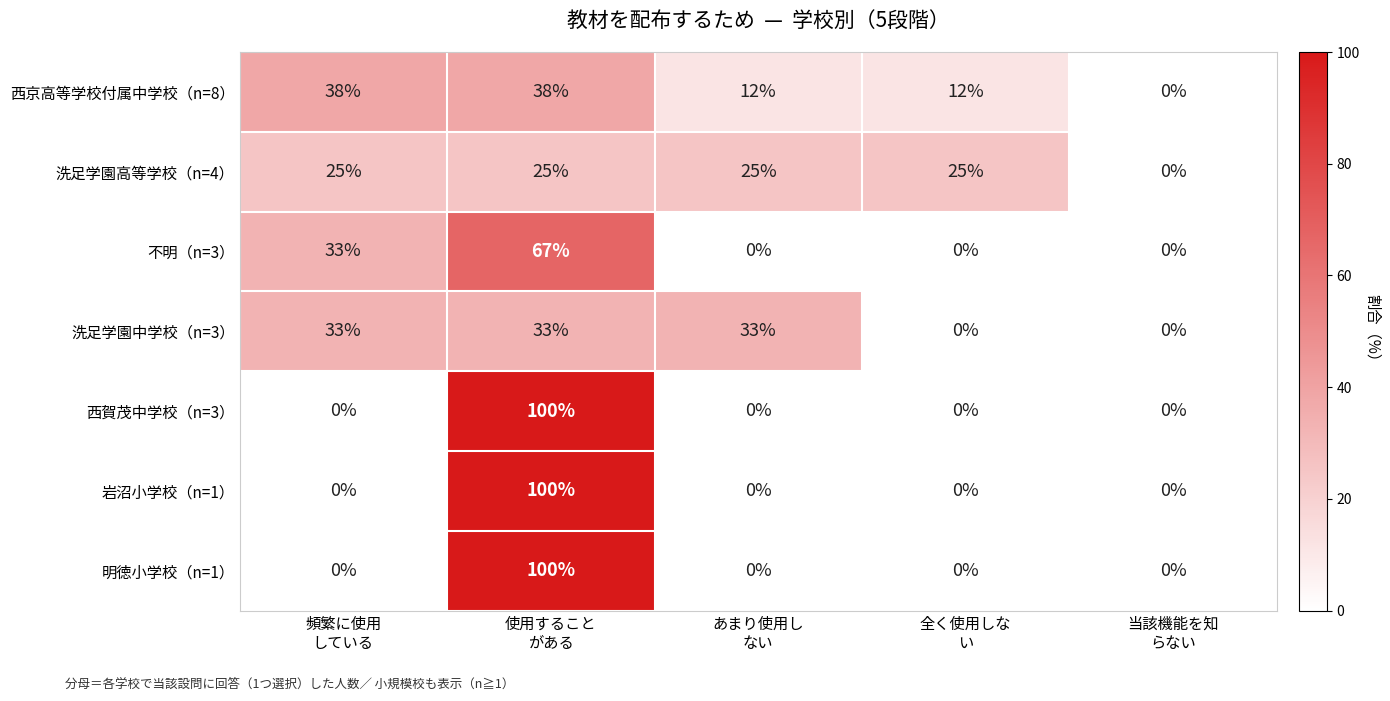

How many distinct data groups are displayed?

7